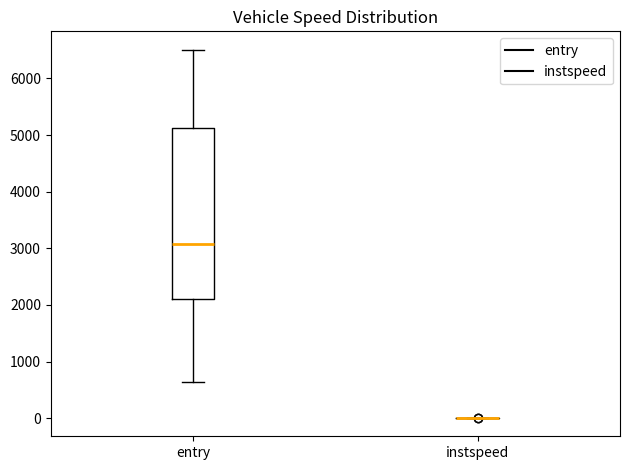

Reading left to right, transcribe this box plot: for each box, give where its median line is, the range the box spans, and where its two whiskers end, as read against the y-axis. The values are not printed on the chart, so give them approximately, as read against the axis.

entry: median 3100, box 2100 to 5100, whiskers 600 to 6500
instspeed: box collapsed to a line at 0, whiskers 0 to 0